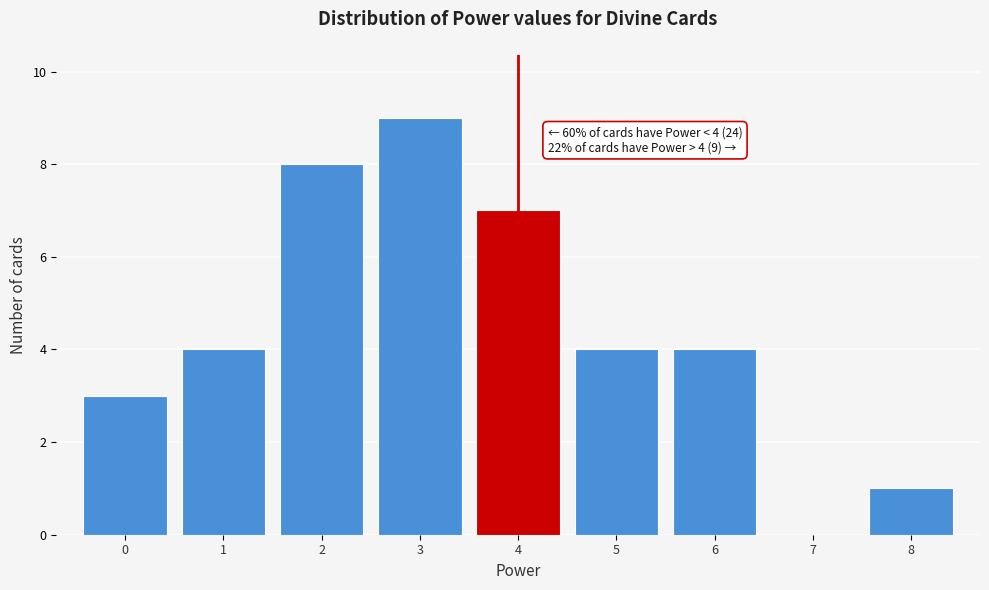

Which range on the x-axis has the tallest bar?

2.5 to 3.5